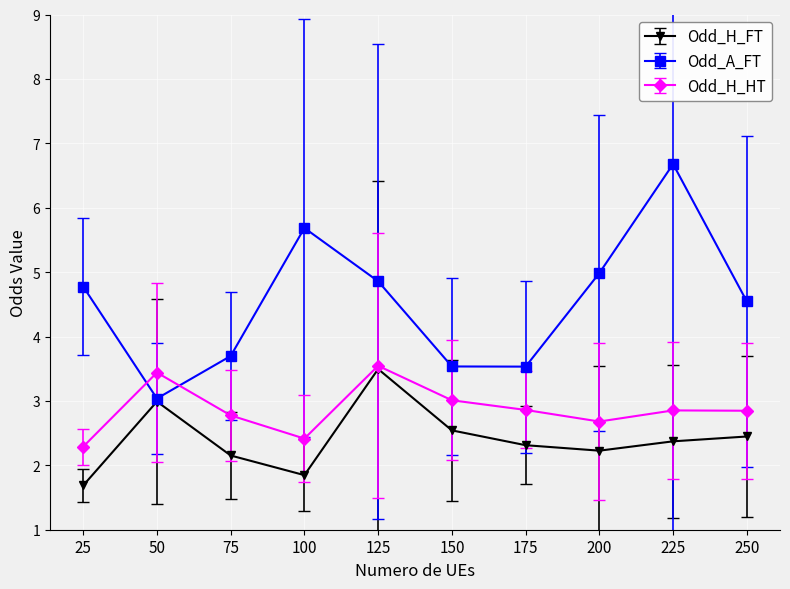

Which series has the largest total across all categories?

Odd_A_FT